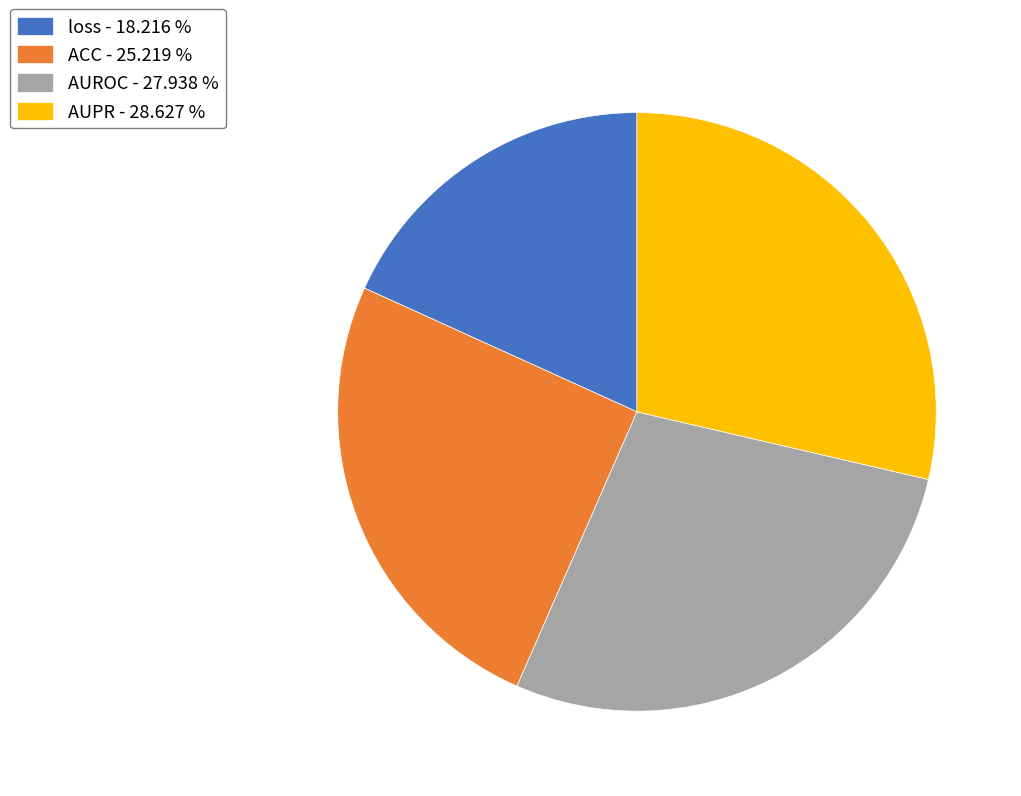

Combined, do ACC - 25.219 % and AUROC - 27.938 % account for over 50%?

Yes